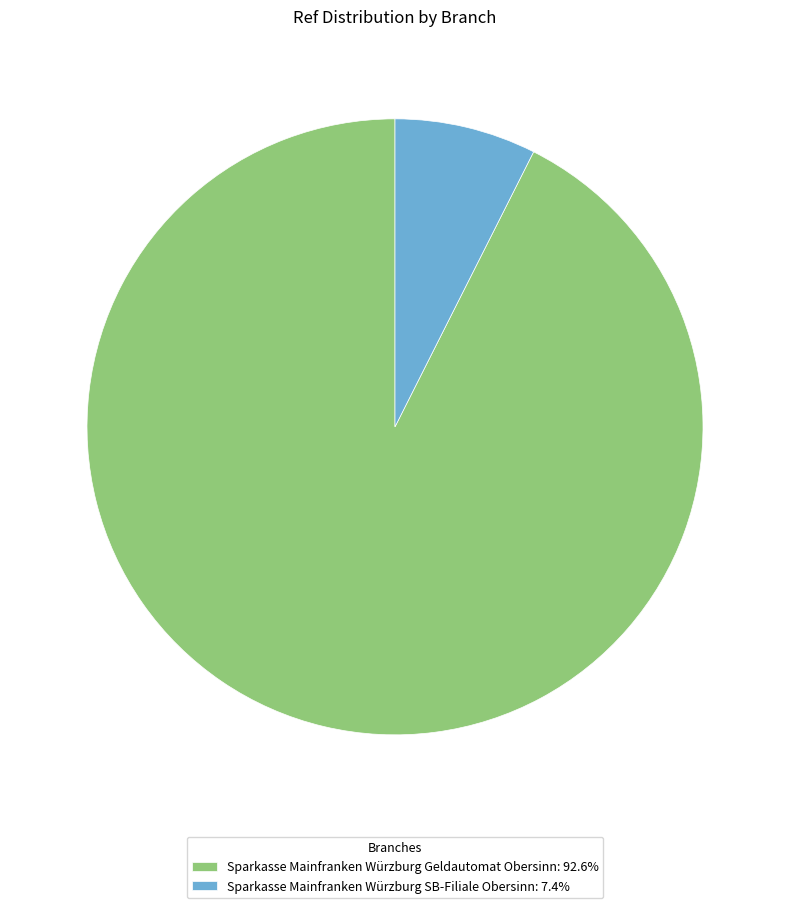

Approximately how many times larger is the value at Sparkasse Mainfranken Würzburg Geldautomat Obersinn: 92.6% compared to Sparkasse Mainfranken Würzburg SB-Filiale Obersinn: 7.4%?

12.5